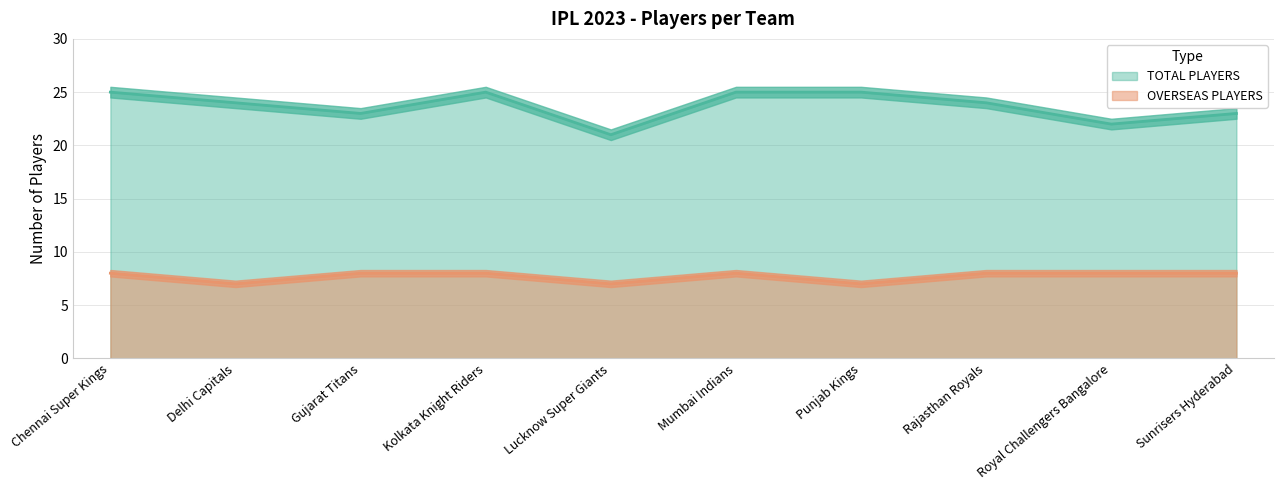

What is the total value across all series at Lucknow Super Giants?

28